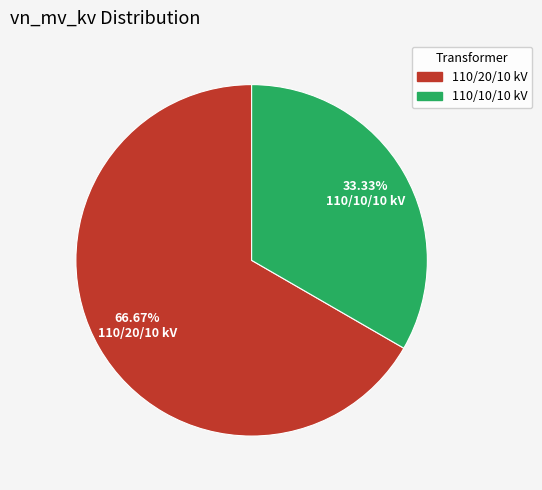

Does 110/10/10 kV represent more than half of the total?

No